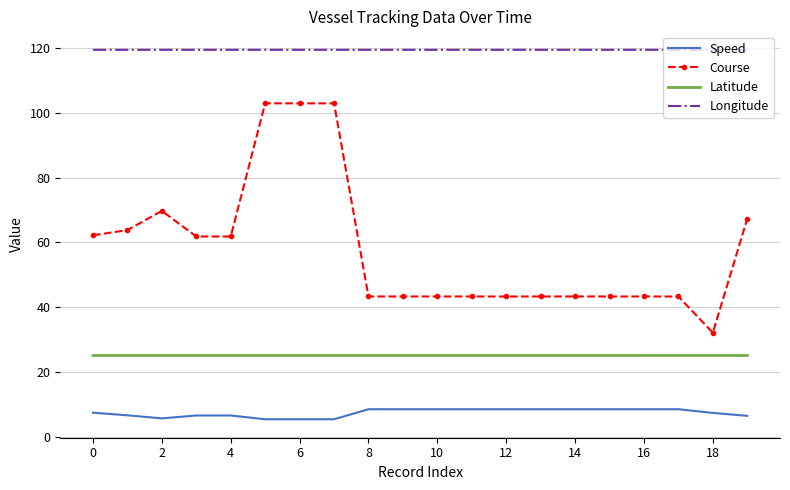

What is the difference between the maximum and minimum values in the Speed series?

3.1